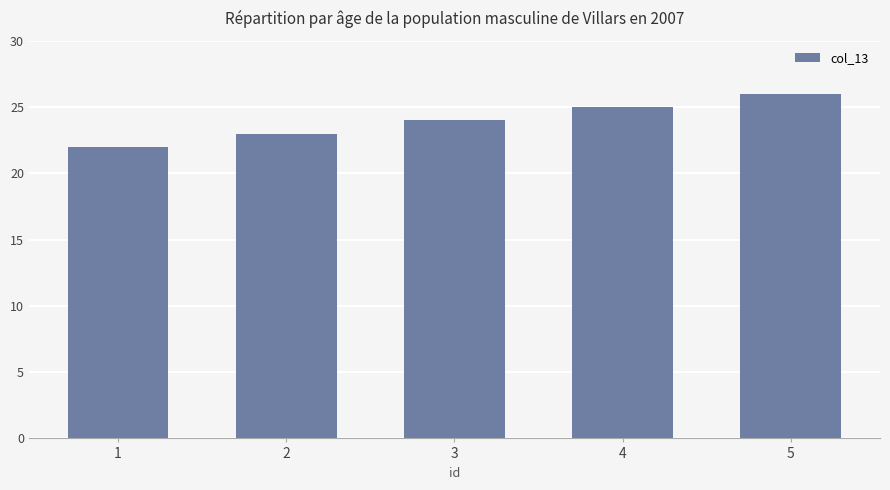

What is the ratio of the value at 1 to the value at 2?

1.0